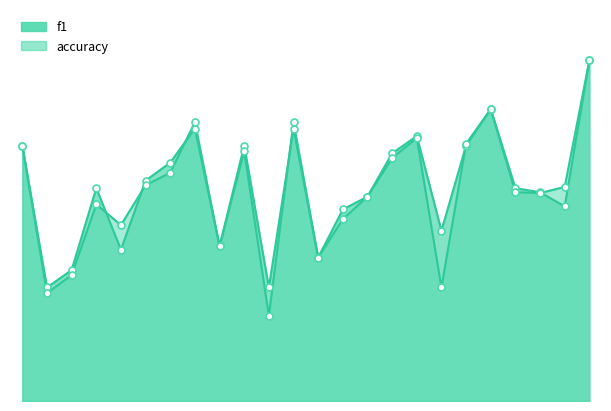

Which series contains the highest Y value?

f1